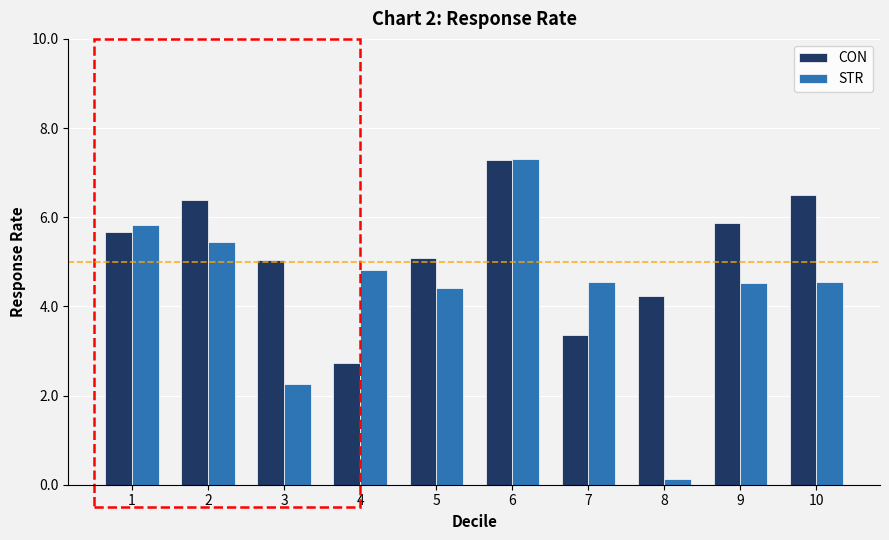

What is the sum of all STR values?

43.8